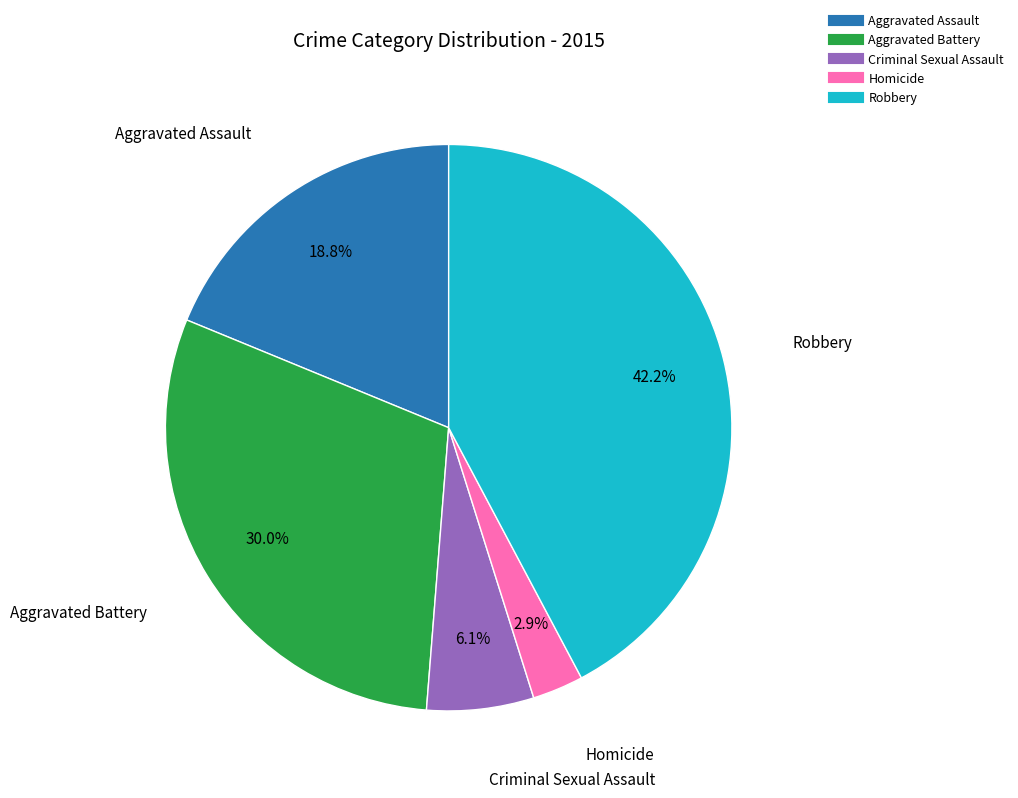

To the nearest percent, what is the difference between the largest and smallest slice percentages?

39%